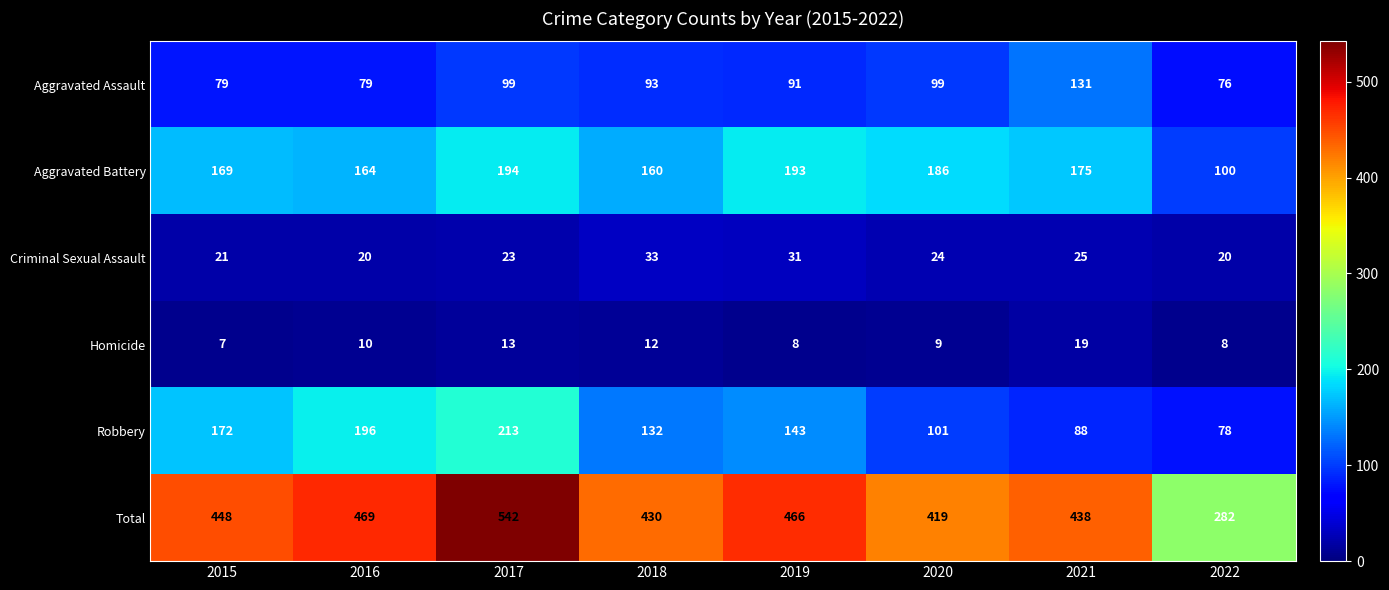

What is the average value of the Total series?

437